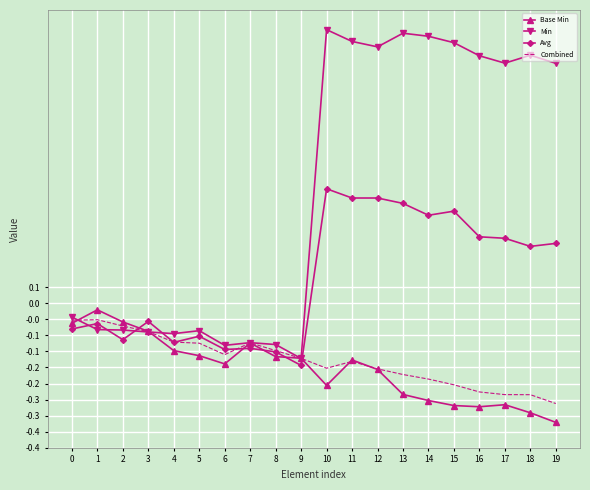

List the labels in order of Avg value, smallest first.

9, 8, 6, 7, 4, 2, 5, 0, 1, 3, 18, 19, 17, 16, 14, 15, 13, 12, 11, 10